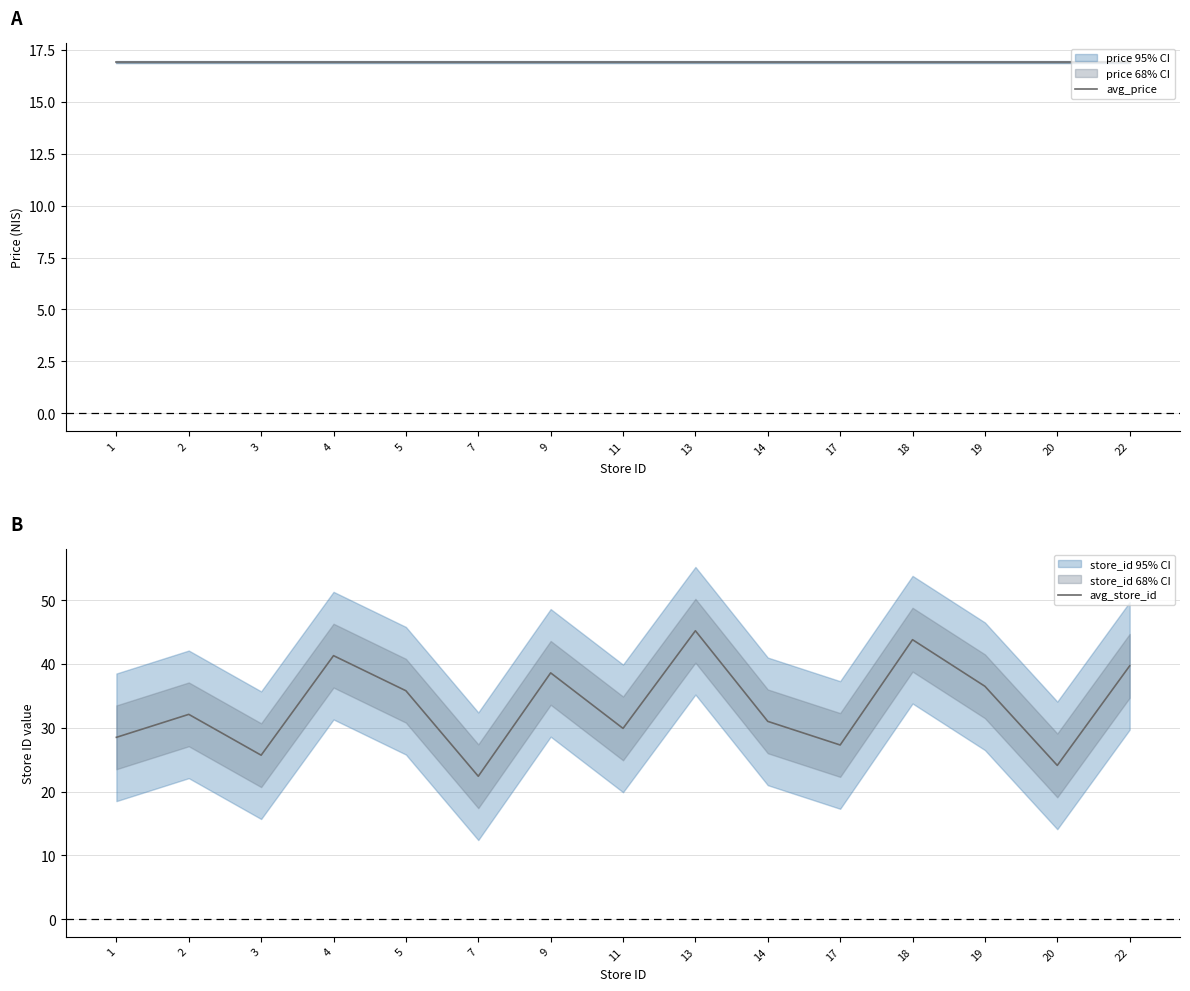

Reading left to right, extract all data points from this chart.

avg_price: 16.9	16.9	16.9	16.9	16.9	16.9	16.9	16.9	16.9	16.9	16.9	16.9	16.9	16.9	16.9
avg_store_id: 28.5	32.1	25.7	41.3	35.8	22.4	38.6	29.9	45.2	31.0	27.3	43.8	36.5	24.1	39.7